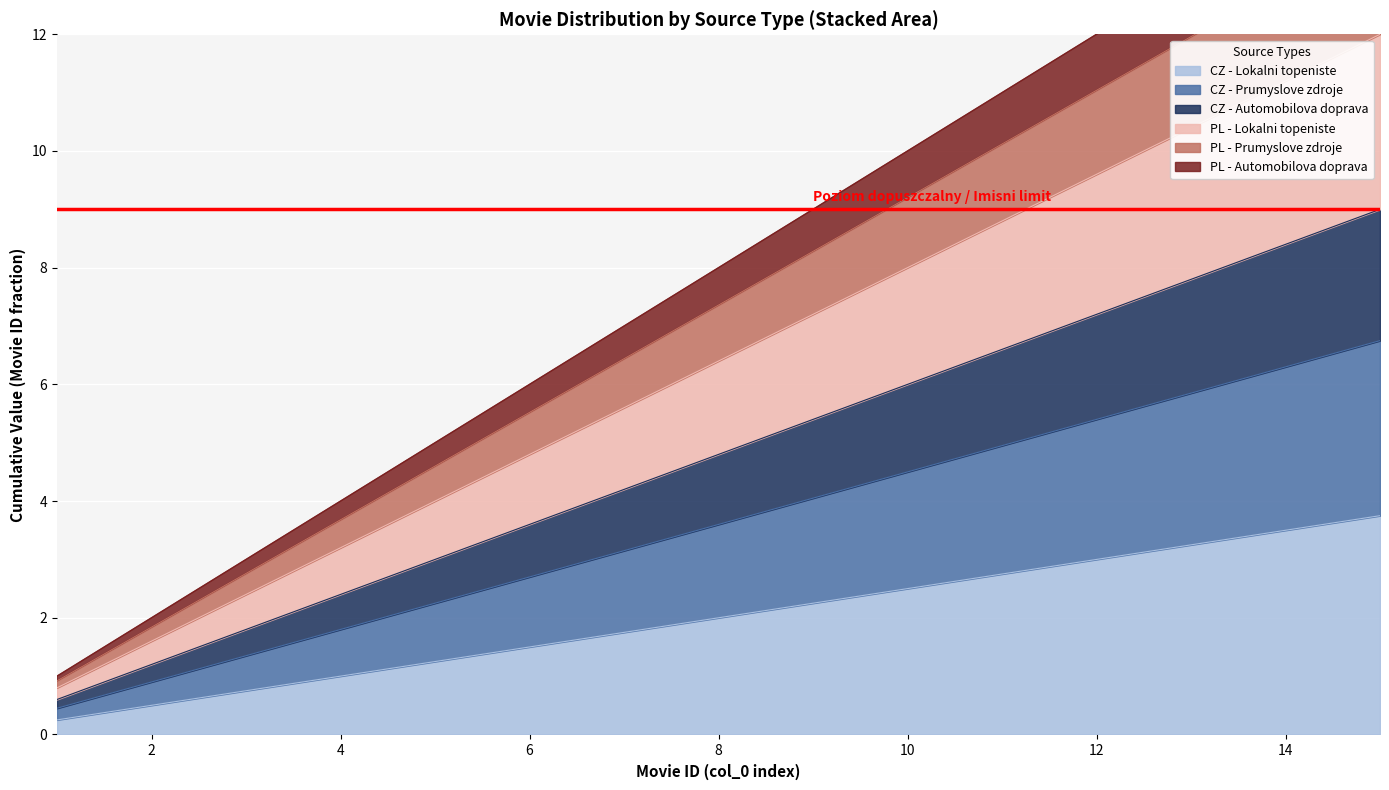

The value of CZ - Automobilova doprava at 11 is 16. True or false?

False